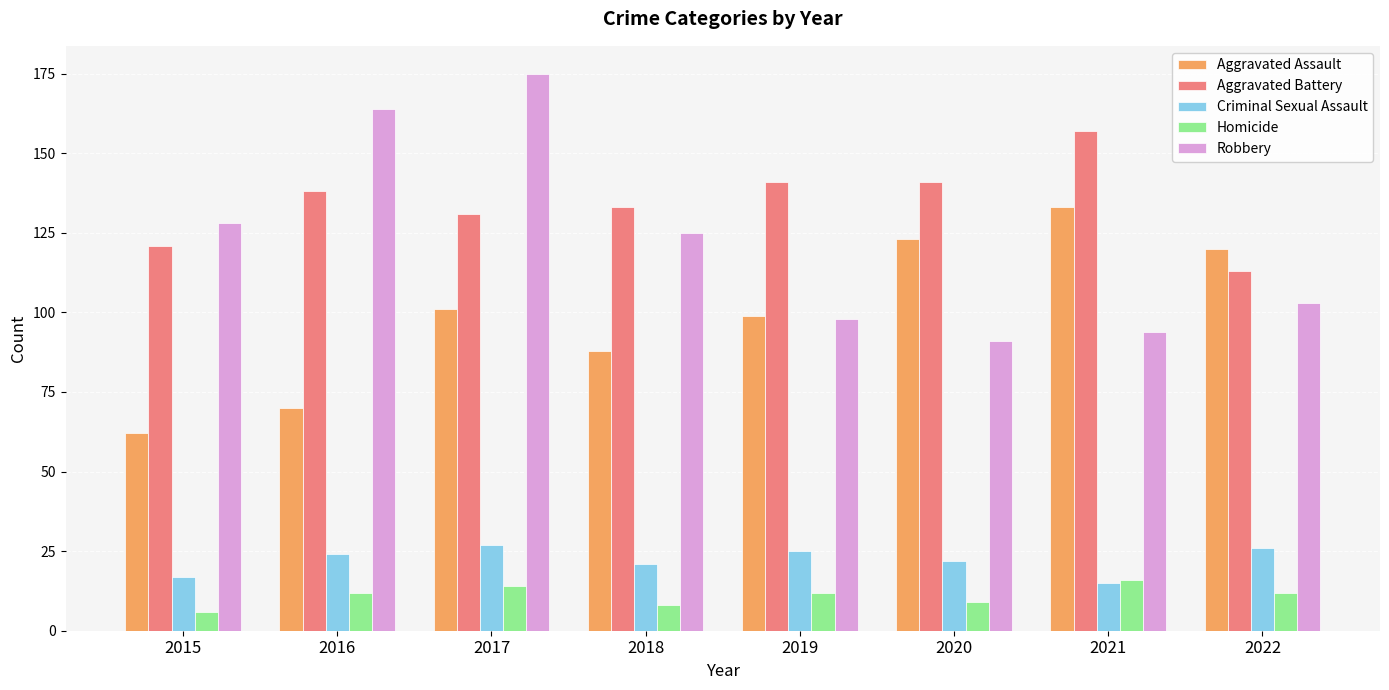

Rank the series by their maximum value, from highest to lowest.

Robbery, Aggravated Battery, Aggravated Assault, Criminal Sexual Assault, Homicide